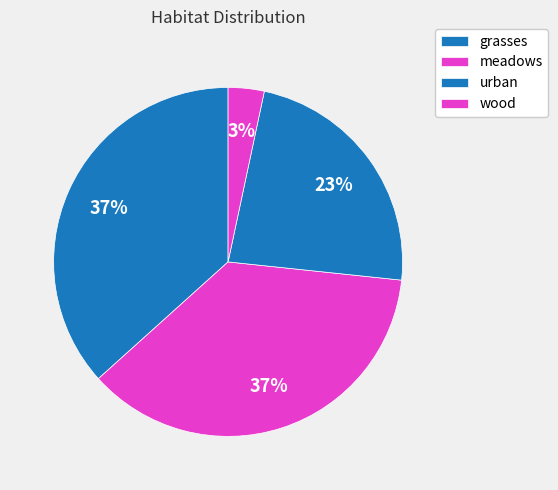

True or false: wood accounts for 3% of the total.

True